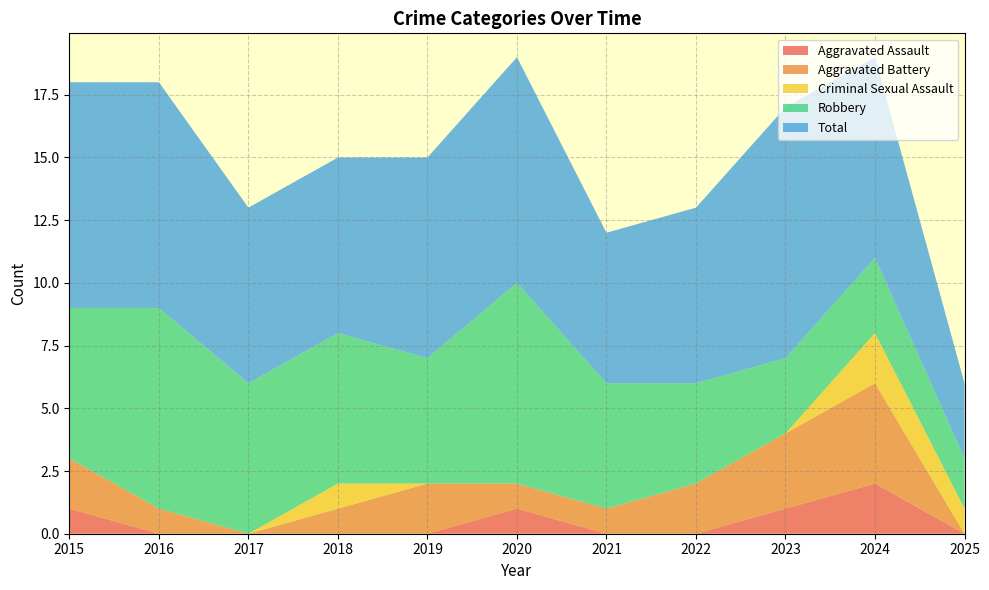

Is it true that Aggravated Assault equals 0 at 2016?

True